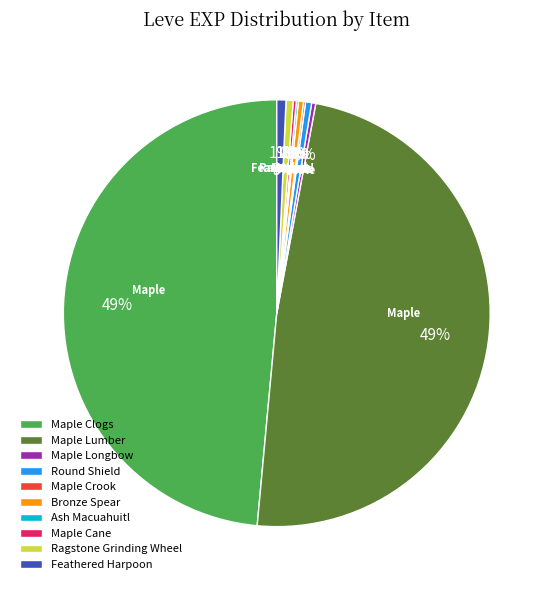

To the nearest percent, what percentage of the pie is Maple Clogs?

49%